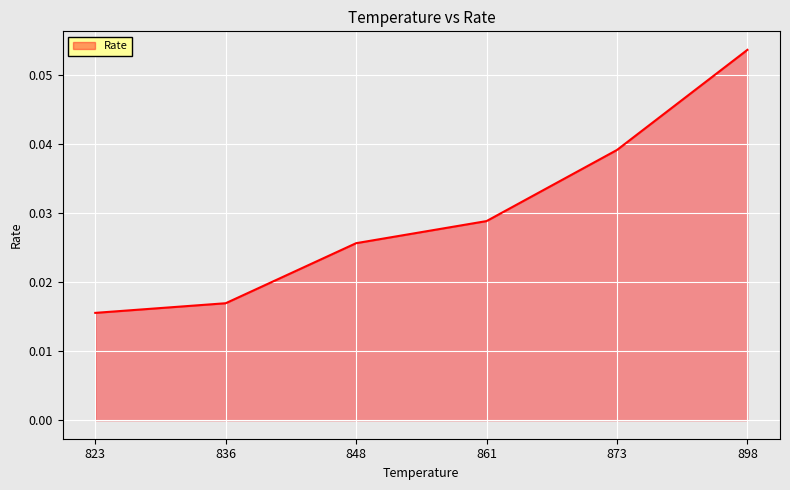

Rank the categories by value from highest to lowest.

898, 873, 861, 848, 836, 823